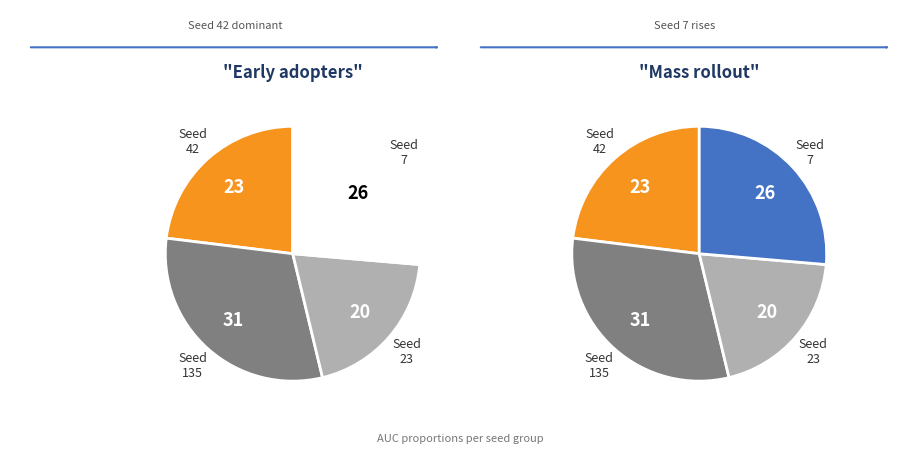

How many segments does this pie chart have?

4